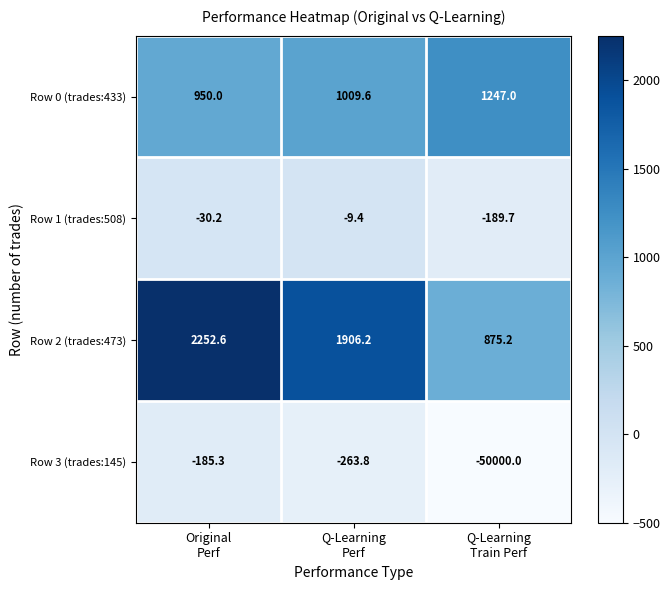

At how many categories does at least one series exceed 2216?

1